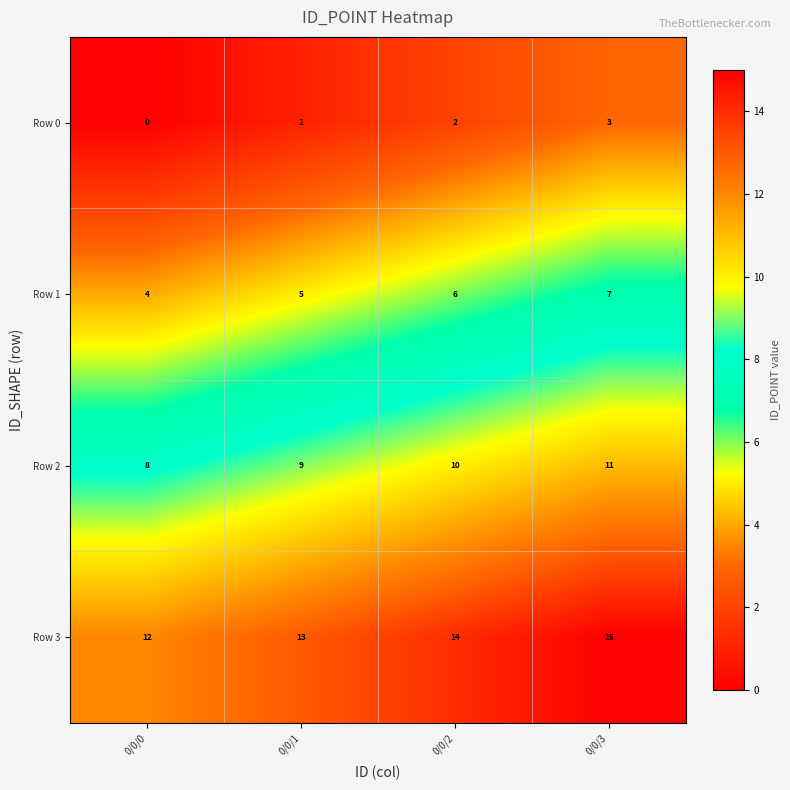

What is the difference between the highest and lowest values at 0/0/3?

12